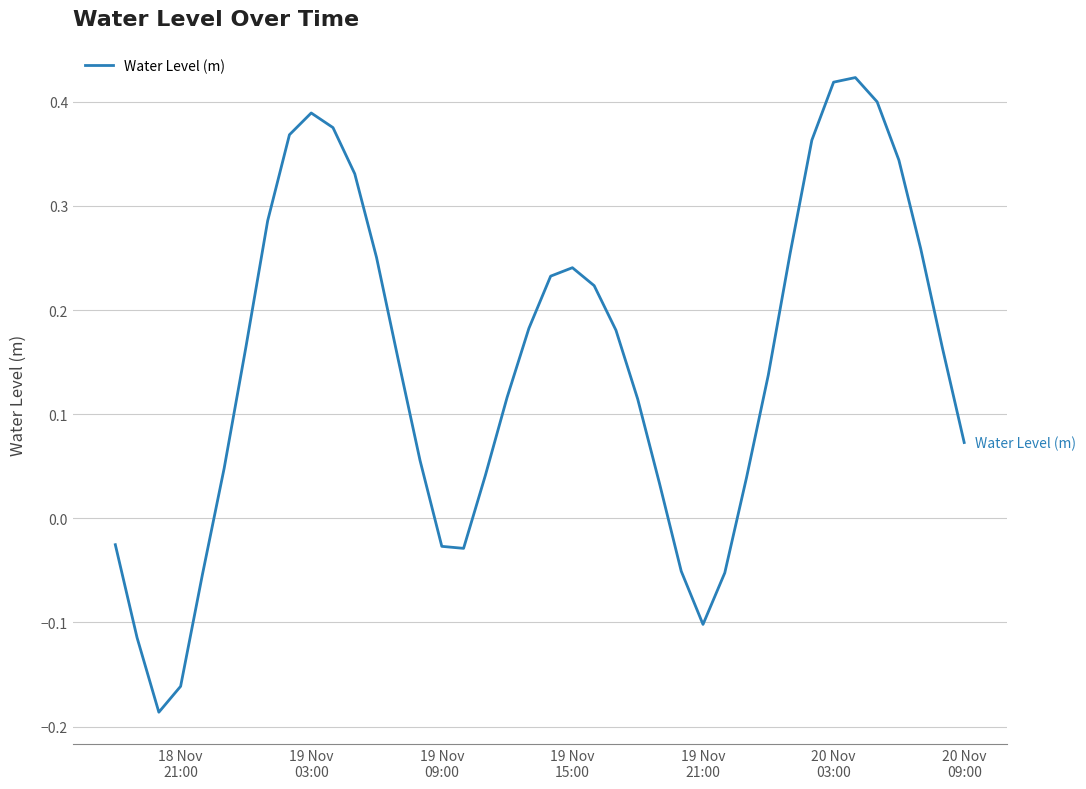

What is the difference between the maximum and minimum values?

0.6